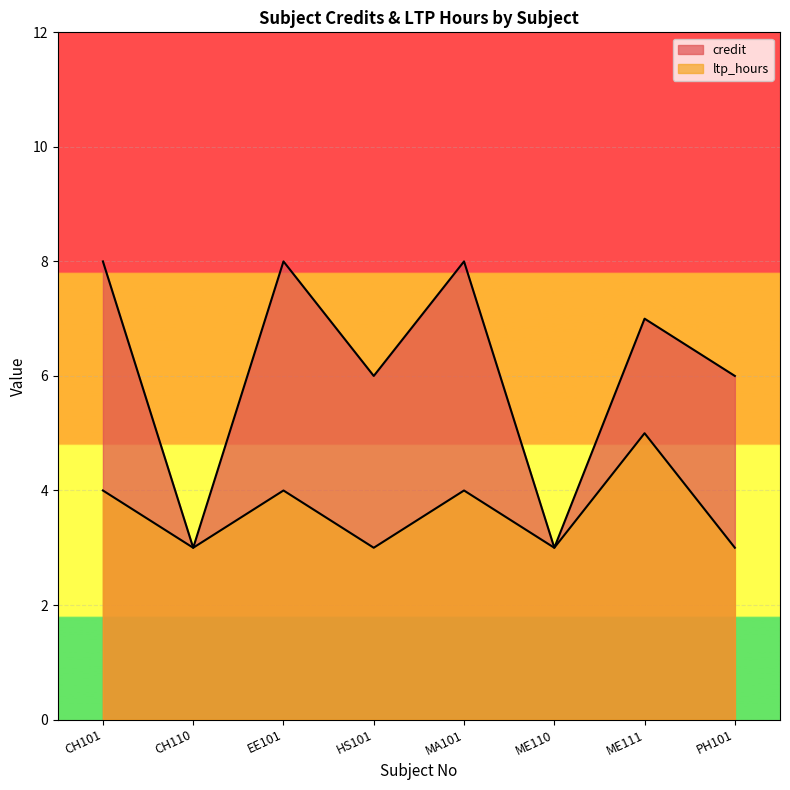

The credit series shows 2 at ME111. True or false?

False